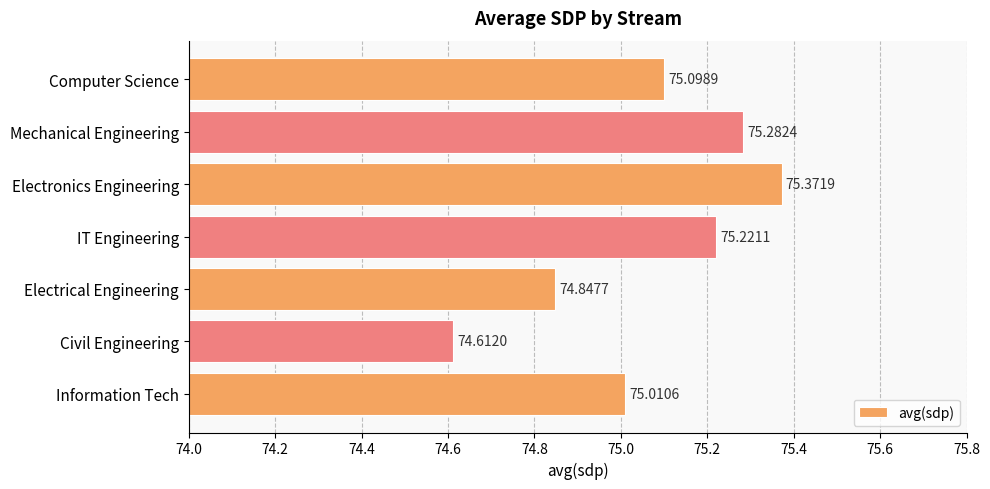

Which has a higher value, Electronics Engineering or IT Engineering?

Electronics Engineering